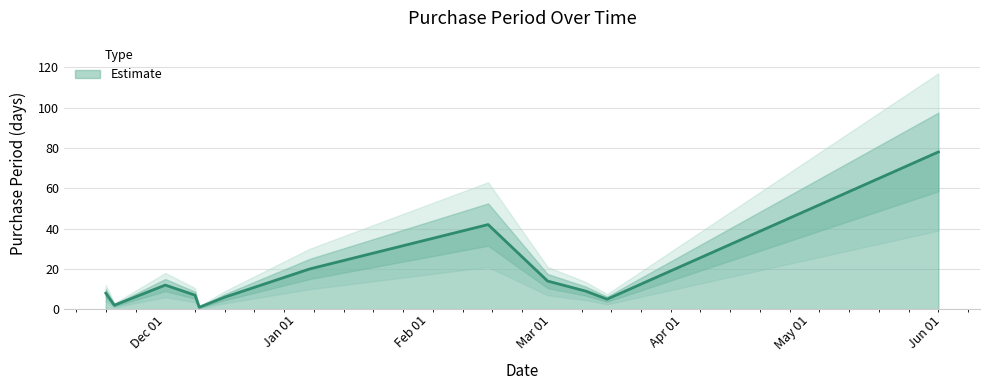

At which category does the chart reach its peak across all series?

2016-05-31